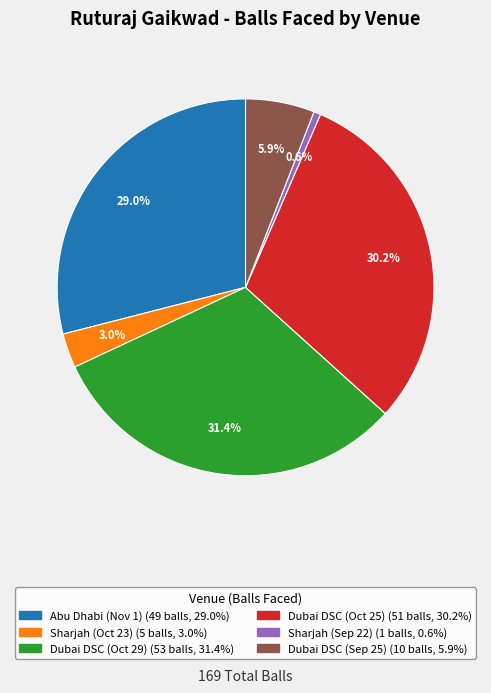

Which slice is the largest?

Dubai DSC (Oct 29)